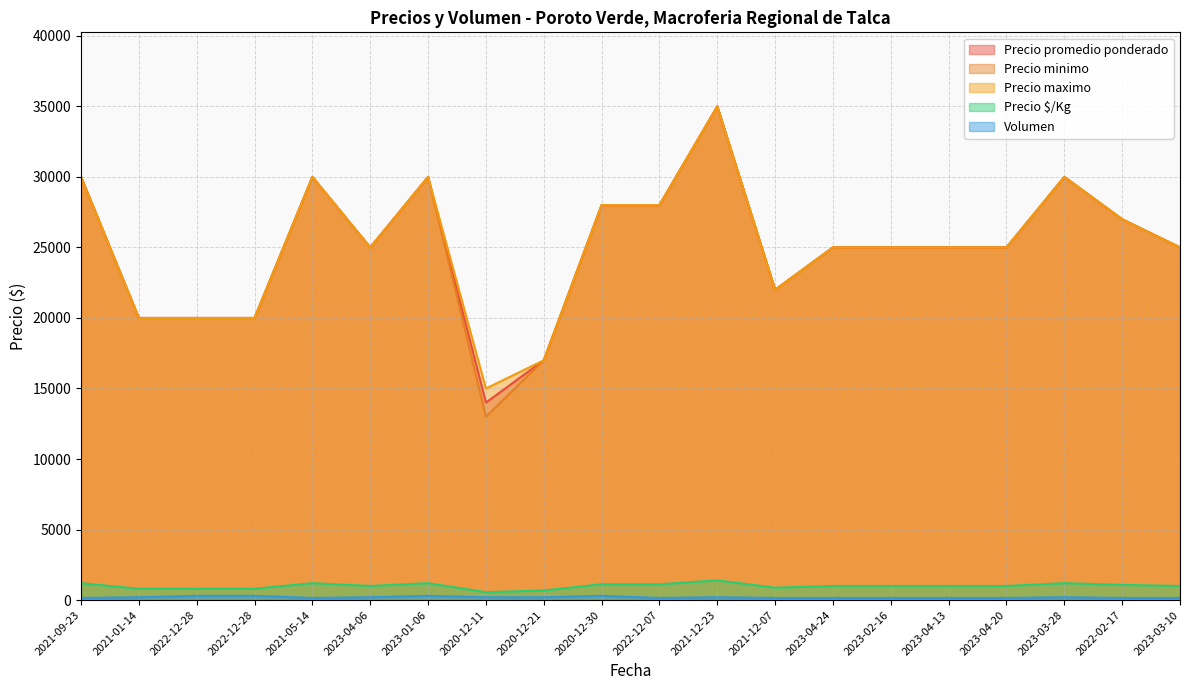

What is the total value across all series at 2021-01-14?

61000